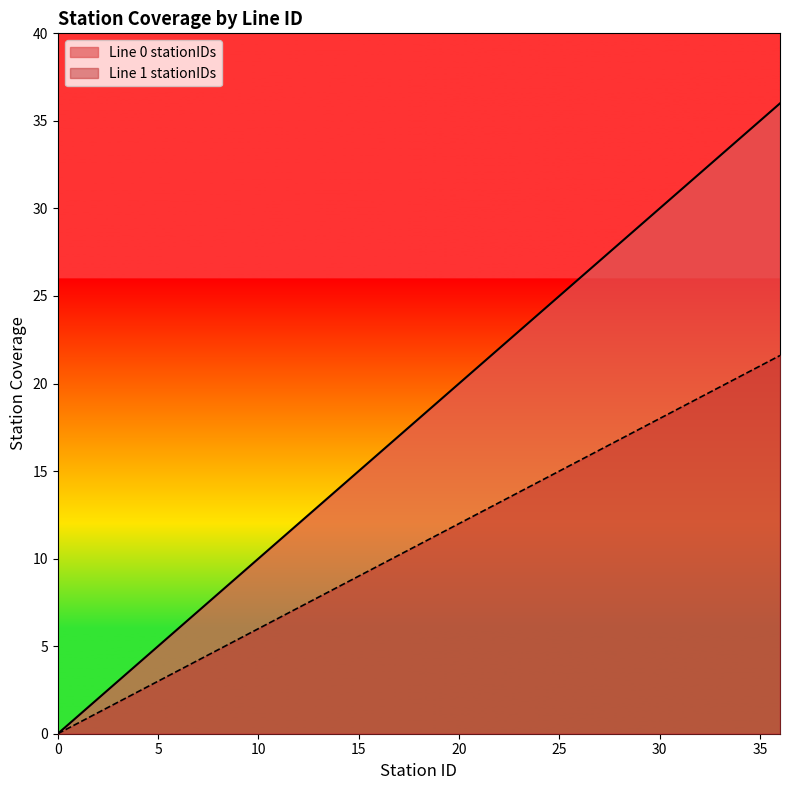

Reading right to left, transcribe all the data shown in this chart.

Line 0 stationIDs: 36.0	35.0	34.0	33.0	32.0	31.0	30.0	29.0	28.0	27.0	26.0	25.0	24.0	23.0	22.0	21.0	20.0	19.0	18.0	17.0	16.0	15.0	14.0	13.0	12.0	11.0	10.0	9.0	8.0	7.0	6.0	5.0	4.0	3.0	2.0	1.0	0.0
Line 1 stationIDs: 21.6	21.0	20.4	19.8	19.2	18.6	18.0	17.4	16.8	16.2	15.6	15.0	14.4	13.8	13.2	12.6	12.0	11.4	10.8	10.2	9.6	9.0	8.4	7.8	7.2	6.6	6.0	5.4	4.8	4.2	3.6	3.0	2.4	1.8	1.2	0.6	0.0